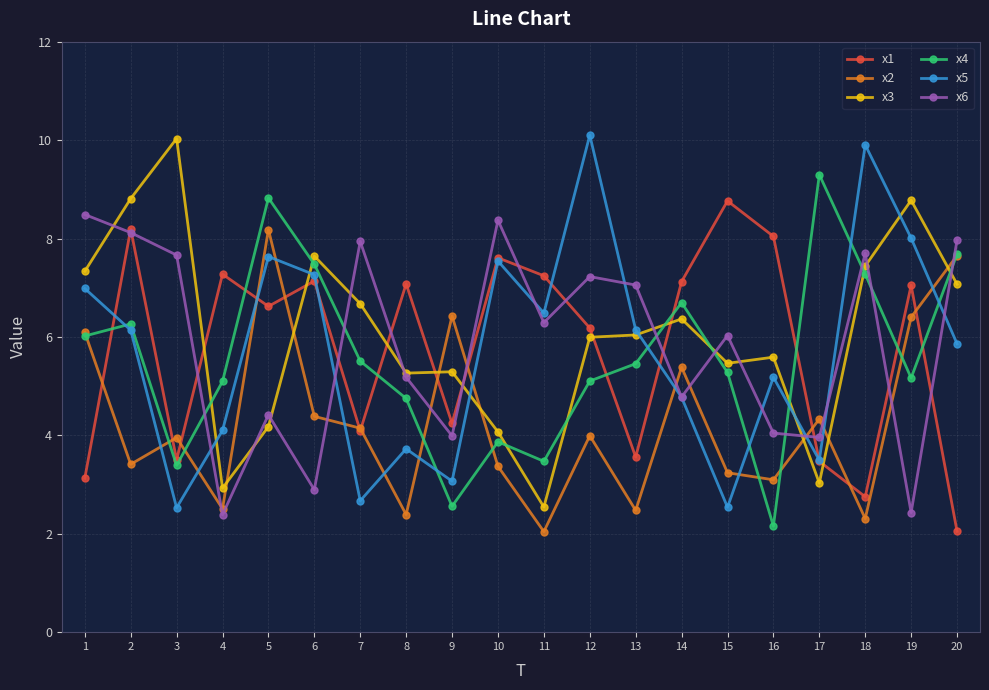

What is the value of the x3 point at the 1st from the left?

7.3